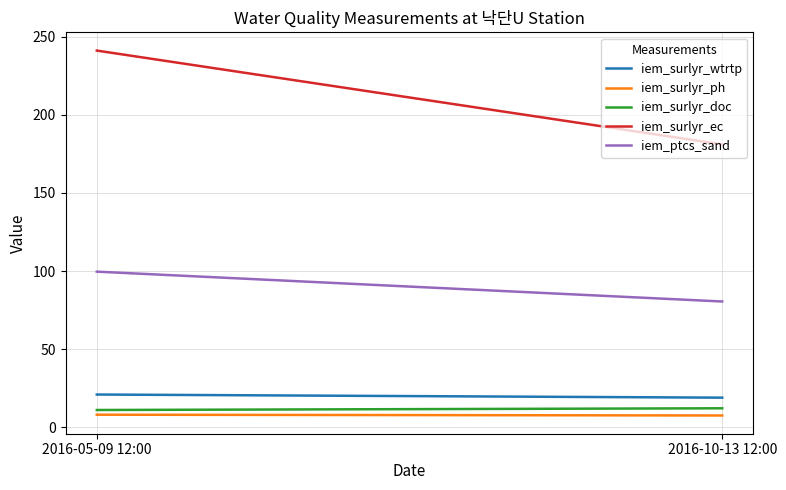

Which category has the lowest value in the iem_surlyr_ph series?

2016-10-13 12:00